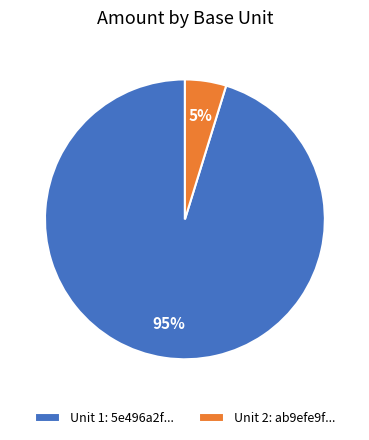

Between Unit 2: ab9efe9f... and Unit 1: 5e496a2f..., which is larger?

Unit 1: 5e496a2f...